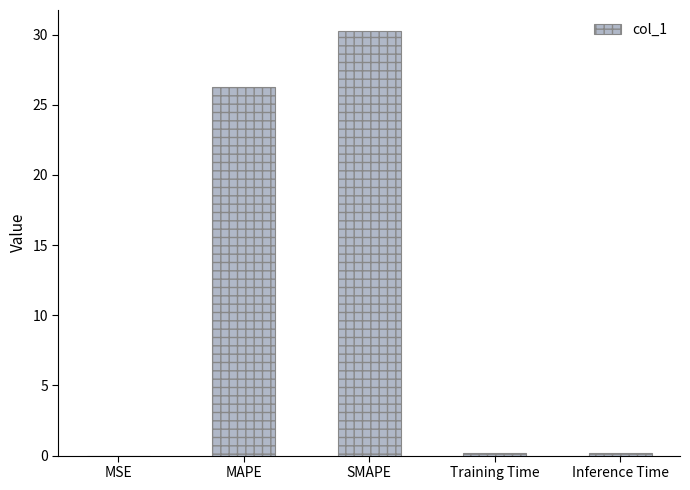

True or false: the data shows 34.6 at MAPE.

False